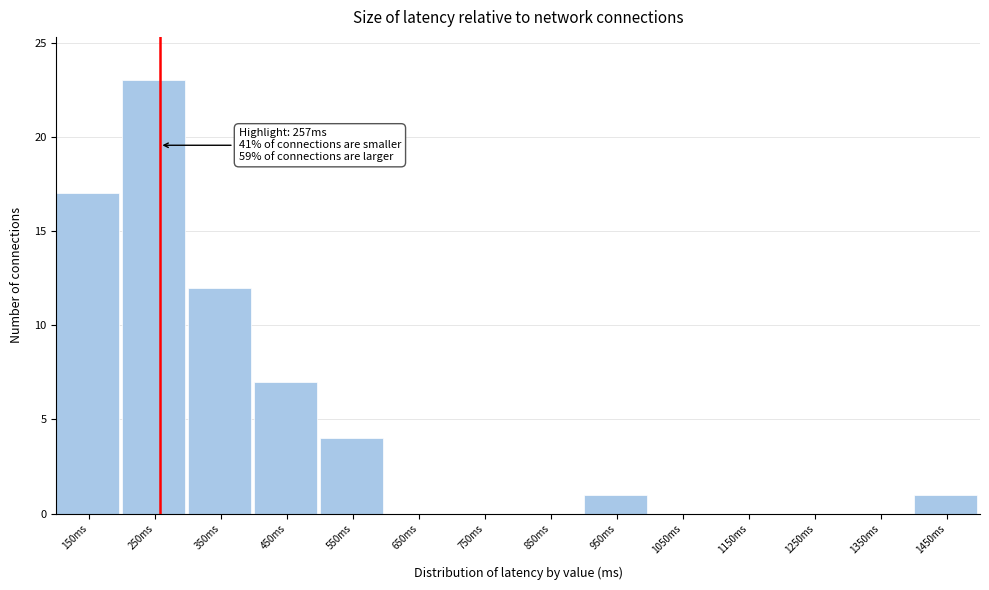

Which range on the x-axis has the tallest bar?

200 to 300